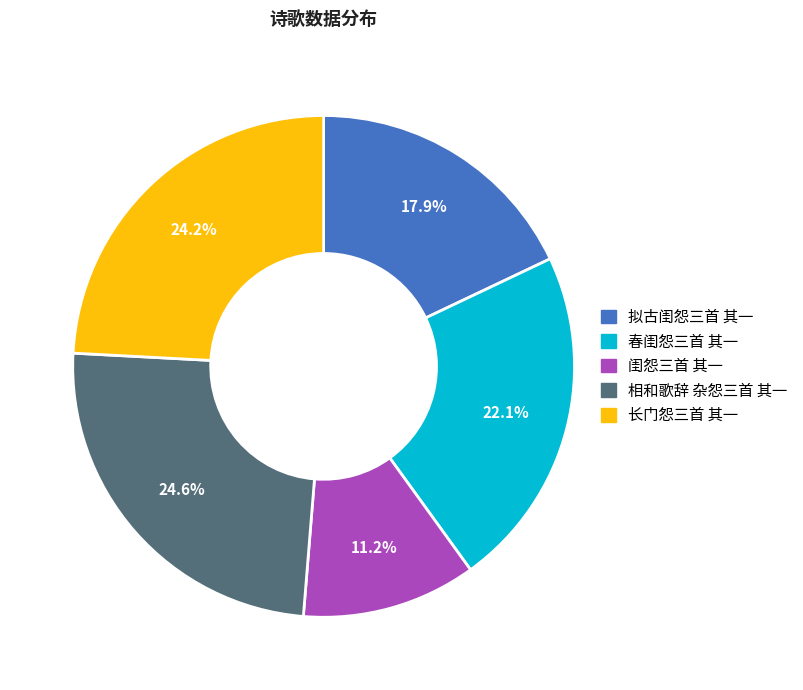

True or false: 春闺怨三首 其一 accounts for 22% of the total.

True